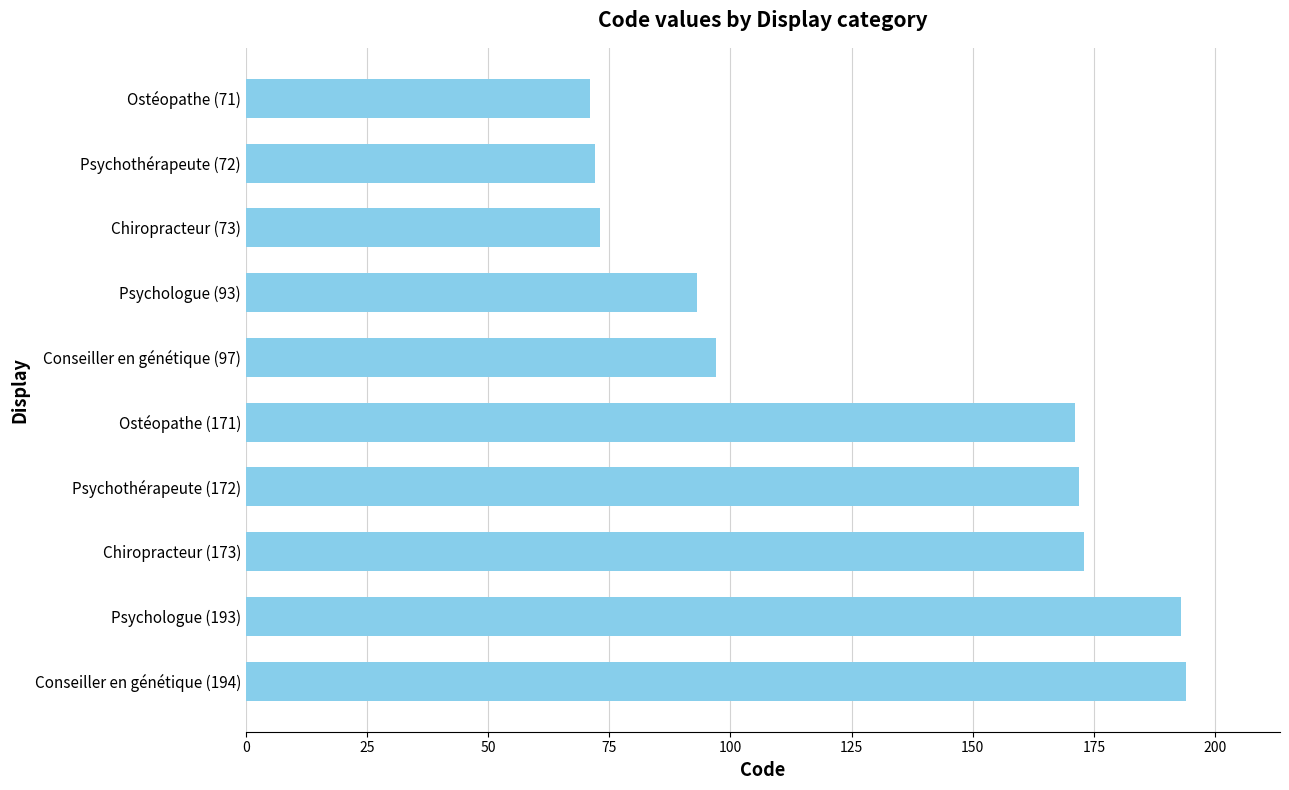

Between Psychothérapeute (172) and Conseiller en génétique (194), which is larger?

Conseiller en génétique (194)